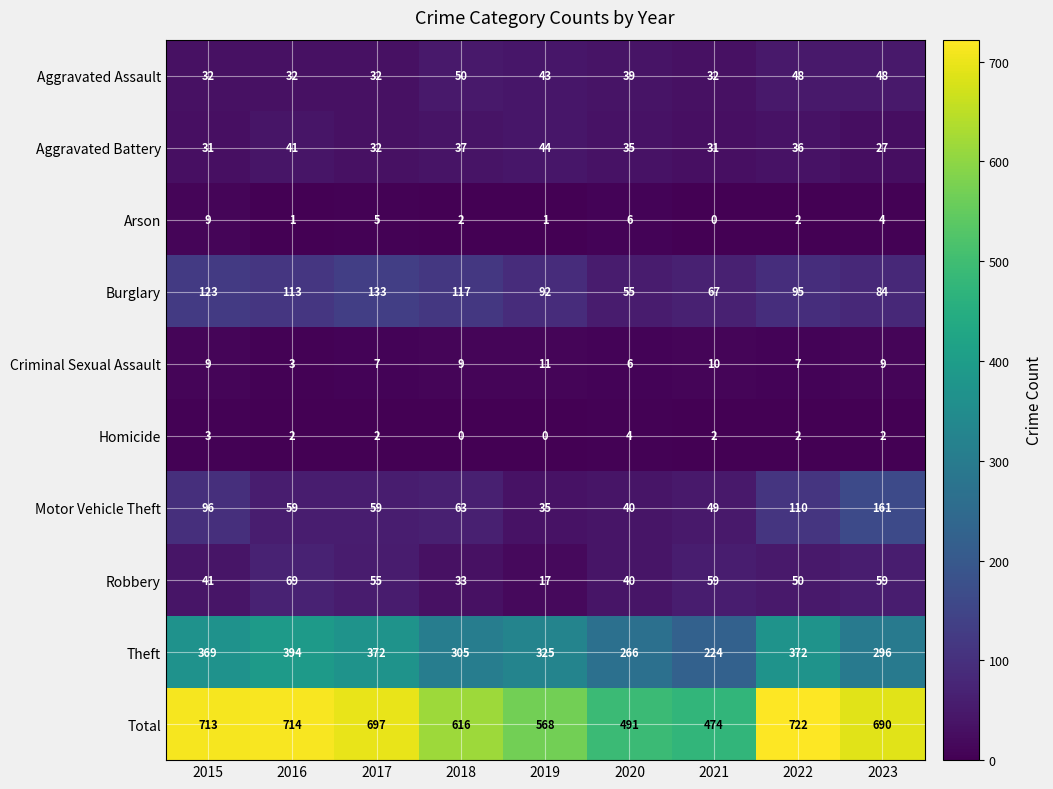

What is the spread (max minus min) of values at 2022?

720